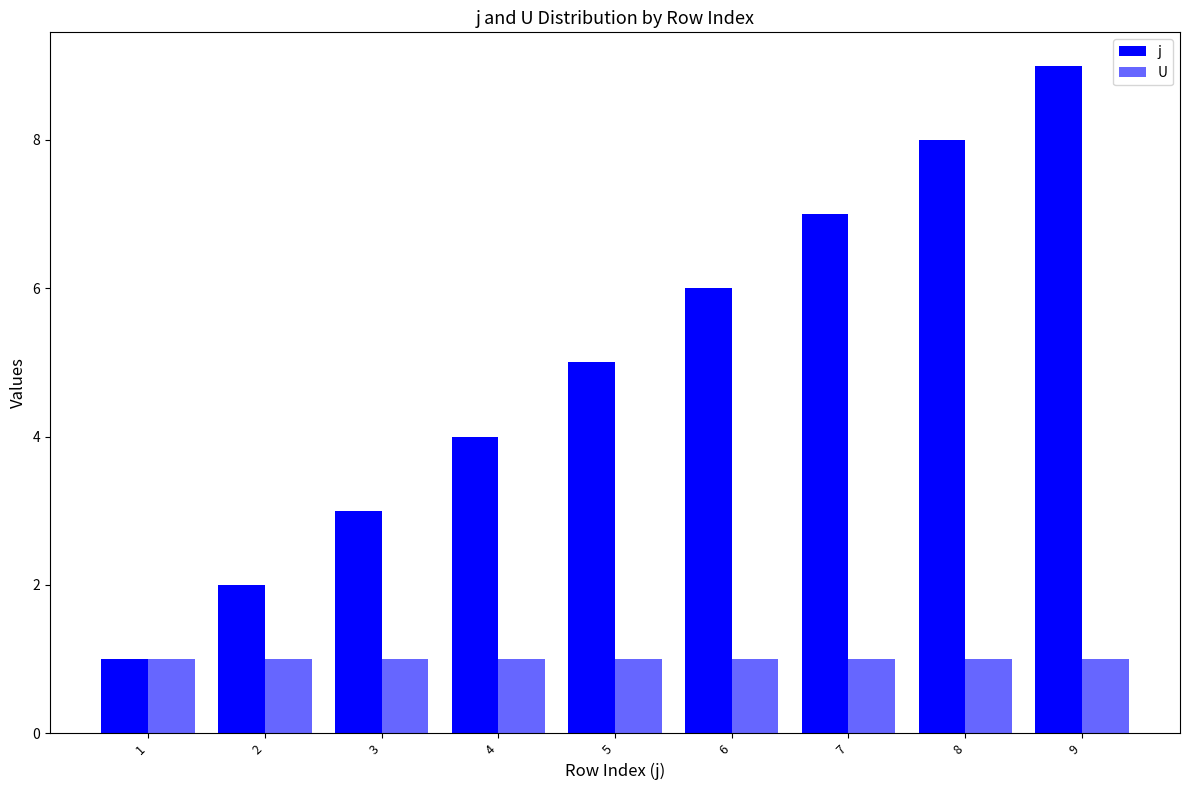

How many bars are there in each group?

2